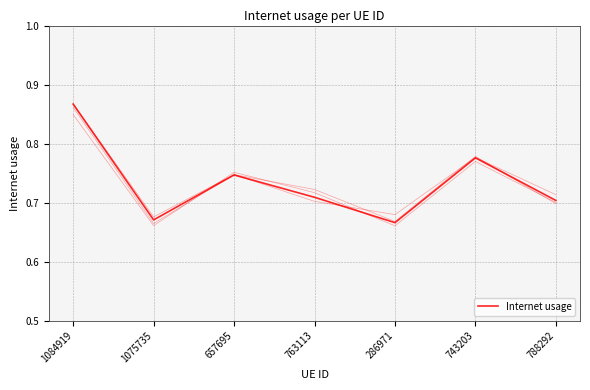

What is the sum of all values?

5.1